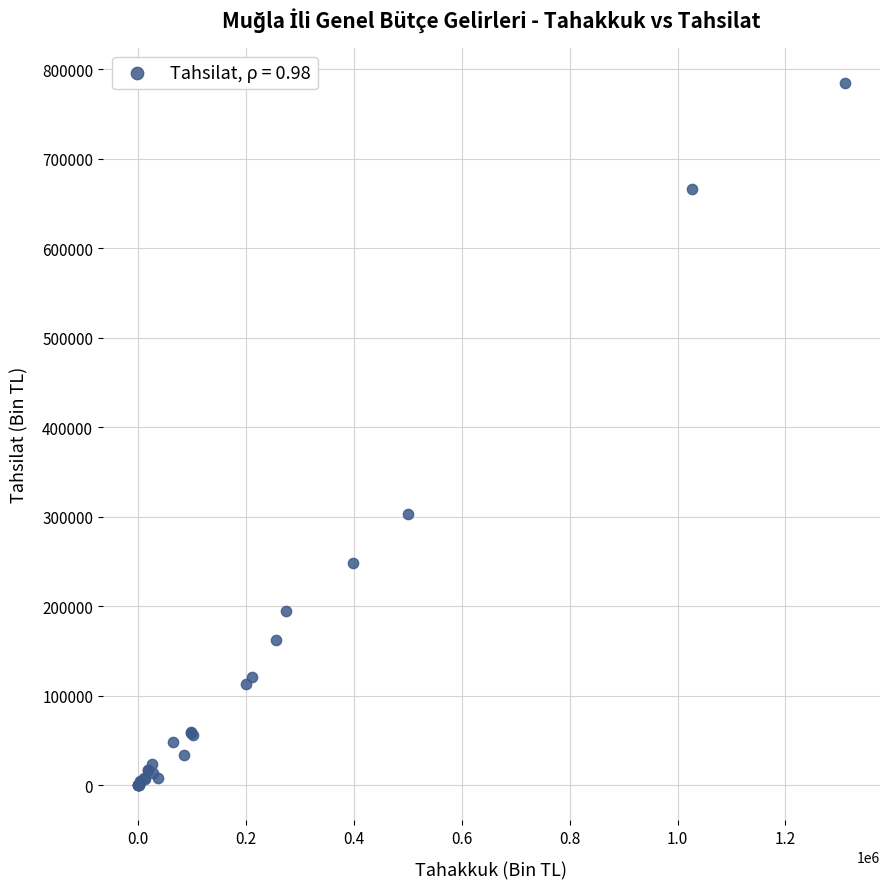

What Y value in the scatter plot is closest to 392223?

303018